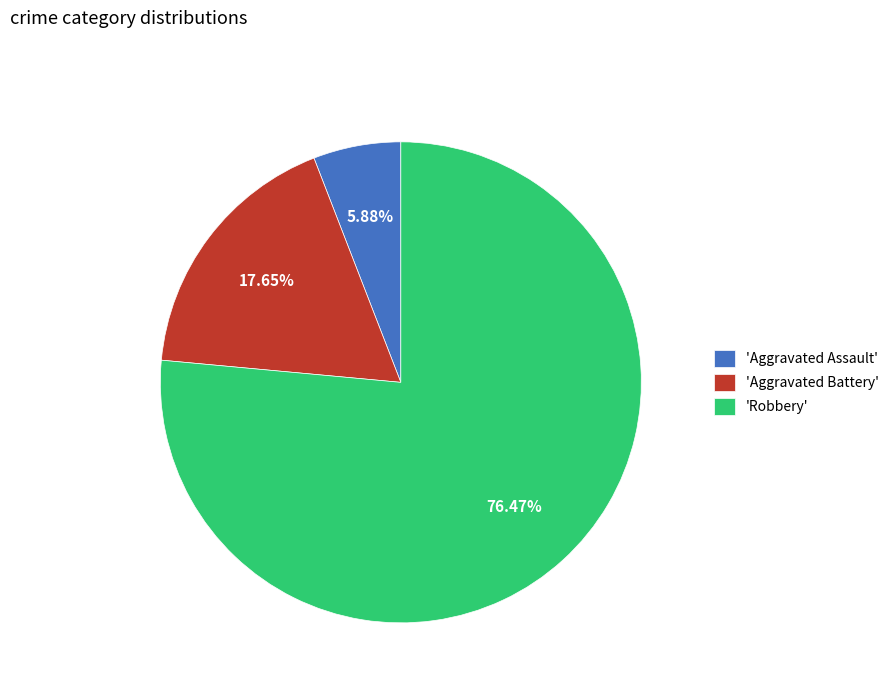

Which slice is the smallest?

'Aggravated Assault'